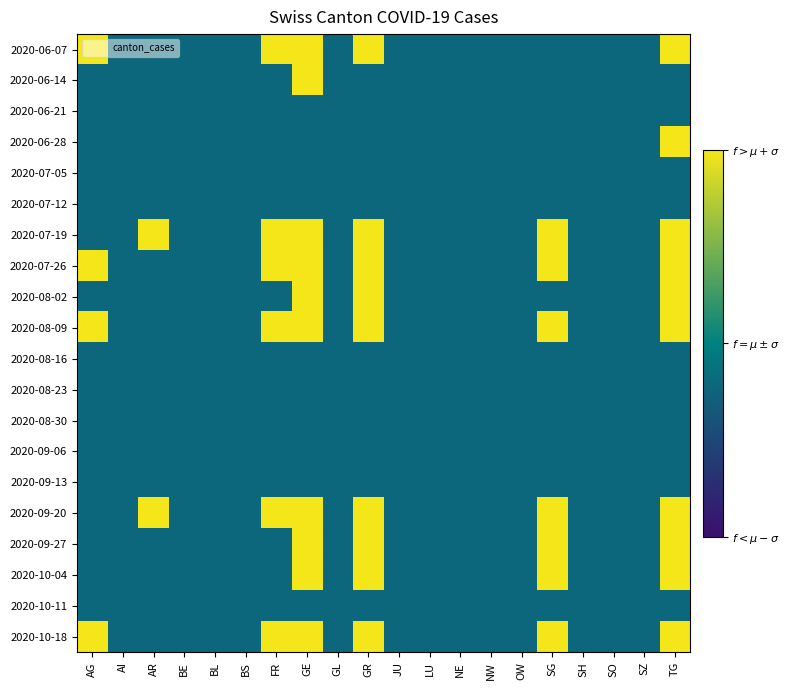

Between LU and OW, which is larger?

LU